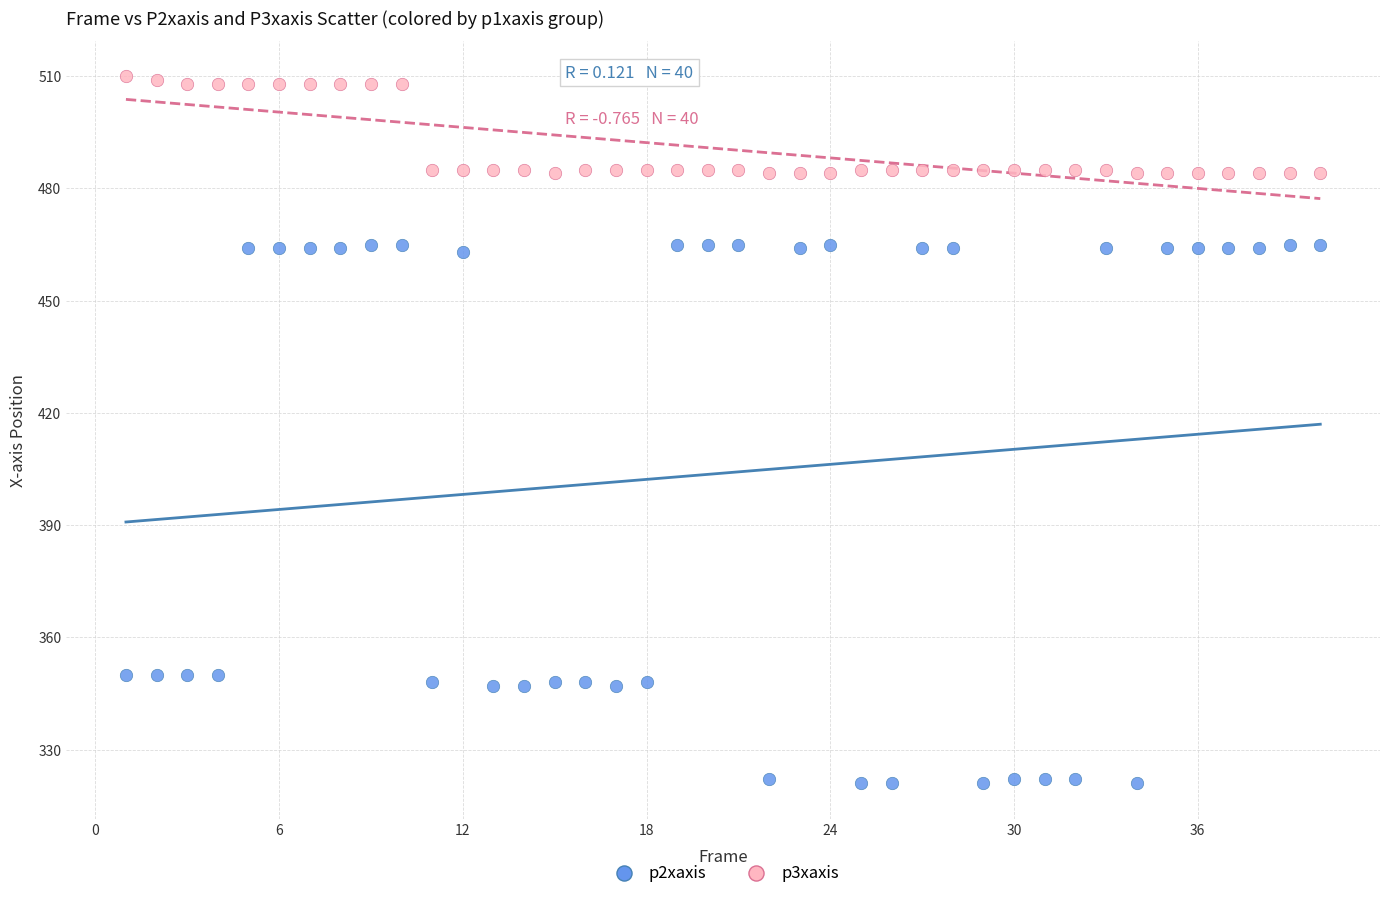

Which series reaches the minimum Y coordinate?

p2xaxis